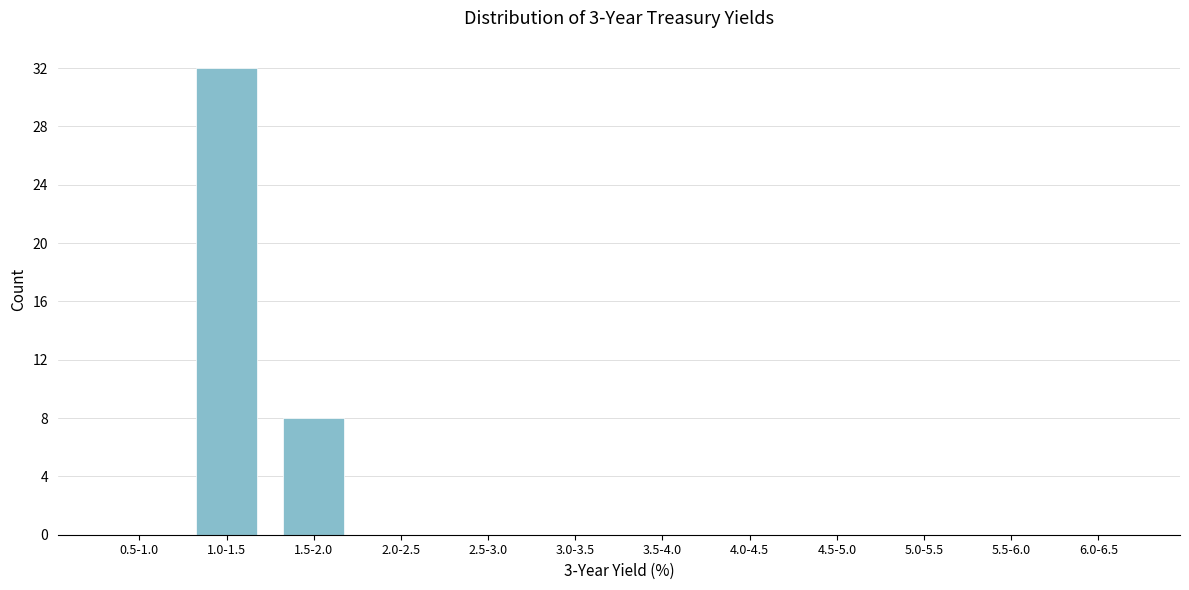

Reading left to right, transcribe all the data shown in this chart.

0.5-1.0=0	1.0-1.5=32	1.5-2.0=8	2.0-2.5=0	2.5-3.0=0	3.0-3.5=0	3.5-4.0=0	4.0-4.5=0	4.5-5.0=0	5.0-5.5=0	5.5-6.0=0	6.0-6.5=0